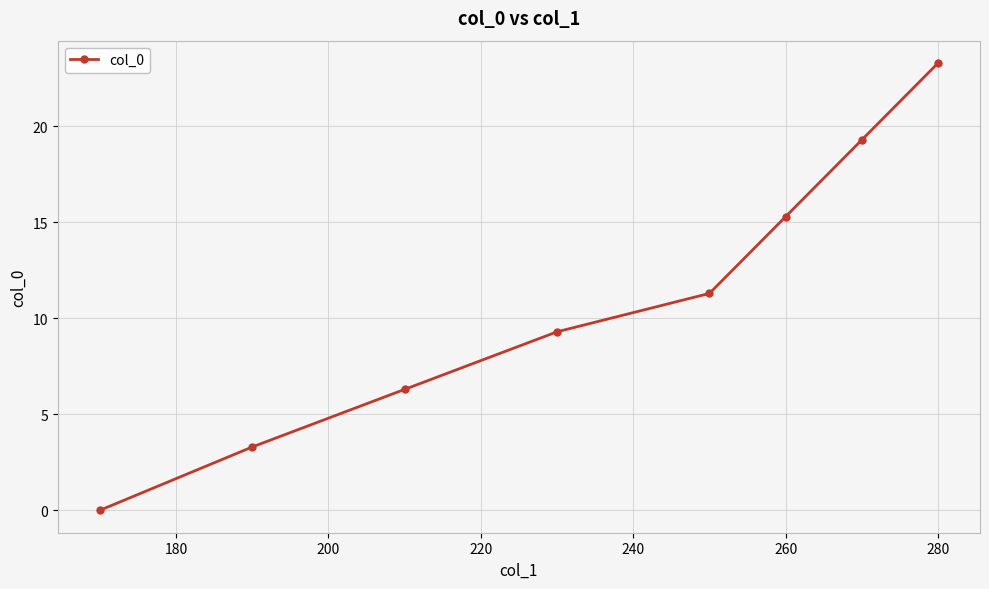

What is the maximum value shown in the chart?

23.3